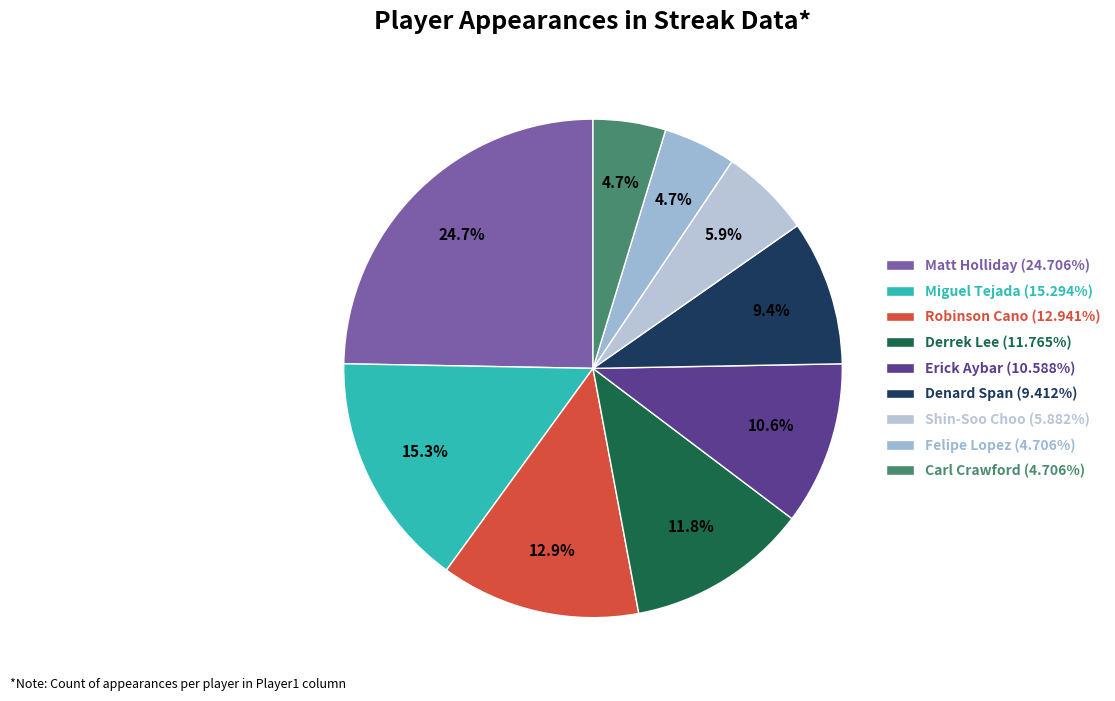

Is there a majority slice in this chart?

No